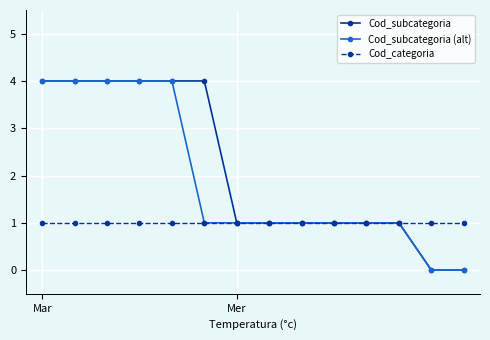

What are all the series names shown in the legend?

Cod_subcategoria, Cod_subcategoria (alt), Cod_categoria